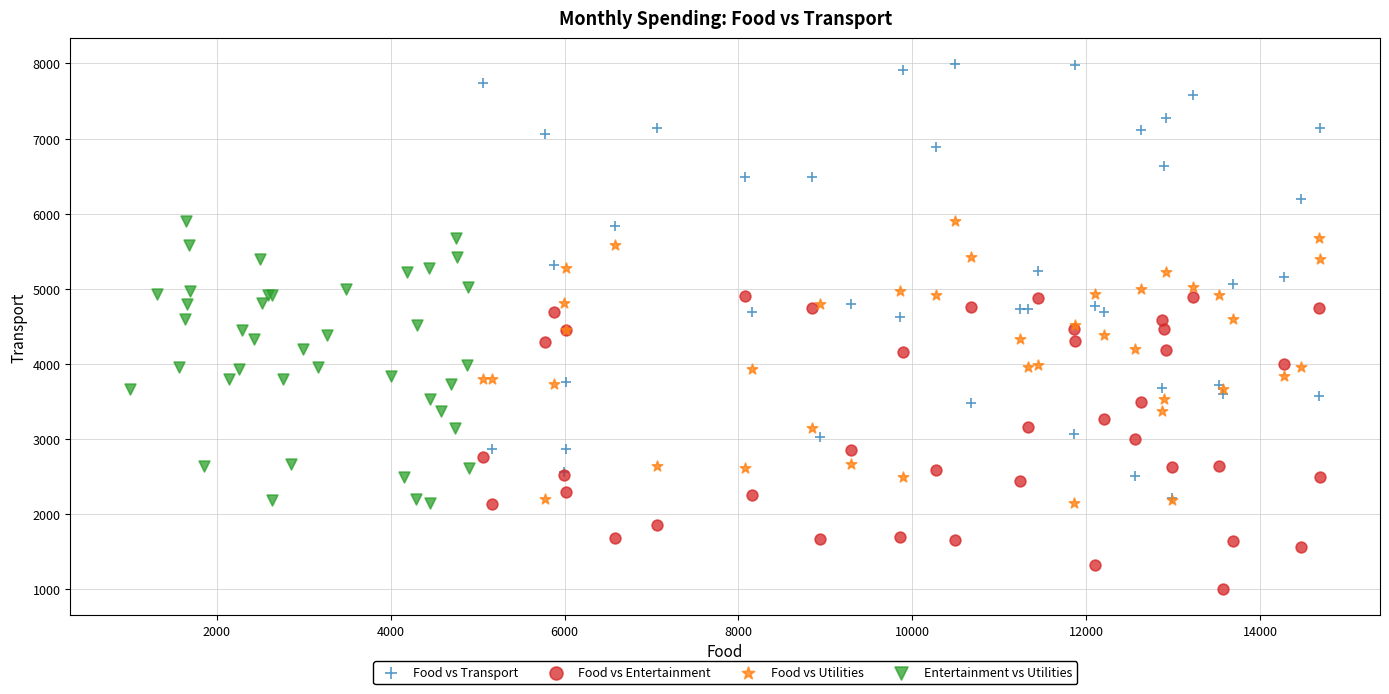

Which series contains the highest Y value?

Food vs Transport